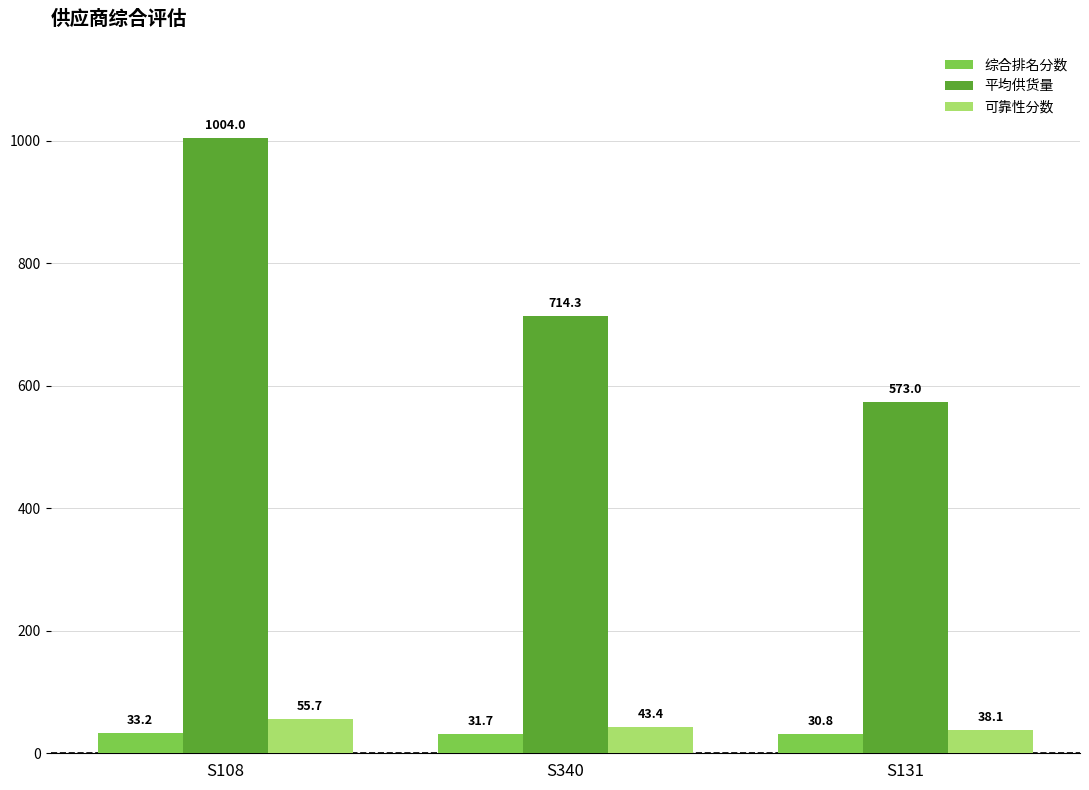

What is the minimum value for 可靠性分数?

38.1